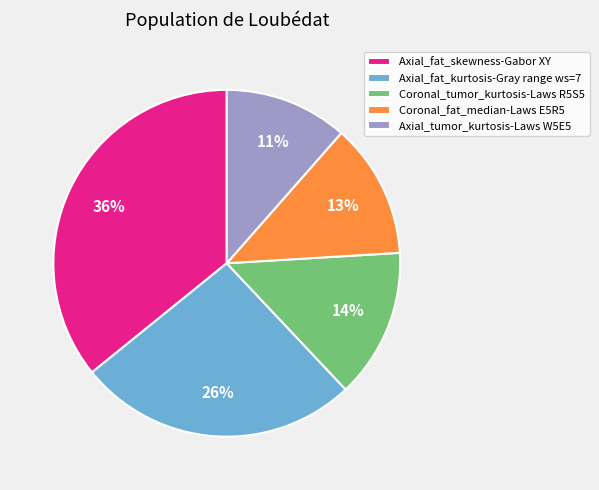

True or false: Axial_fat_skewness-Gabor XY accounts for 23% of the total.

False